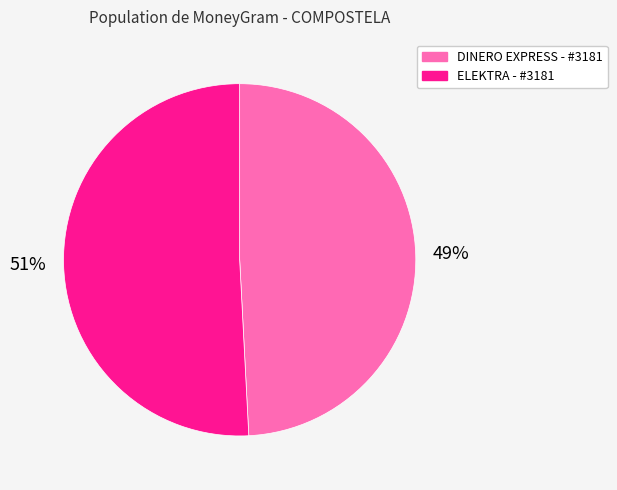

Is it true that DINERO EXPRESS - #3181 is 36% of the pie?

False